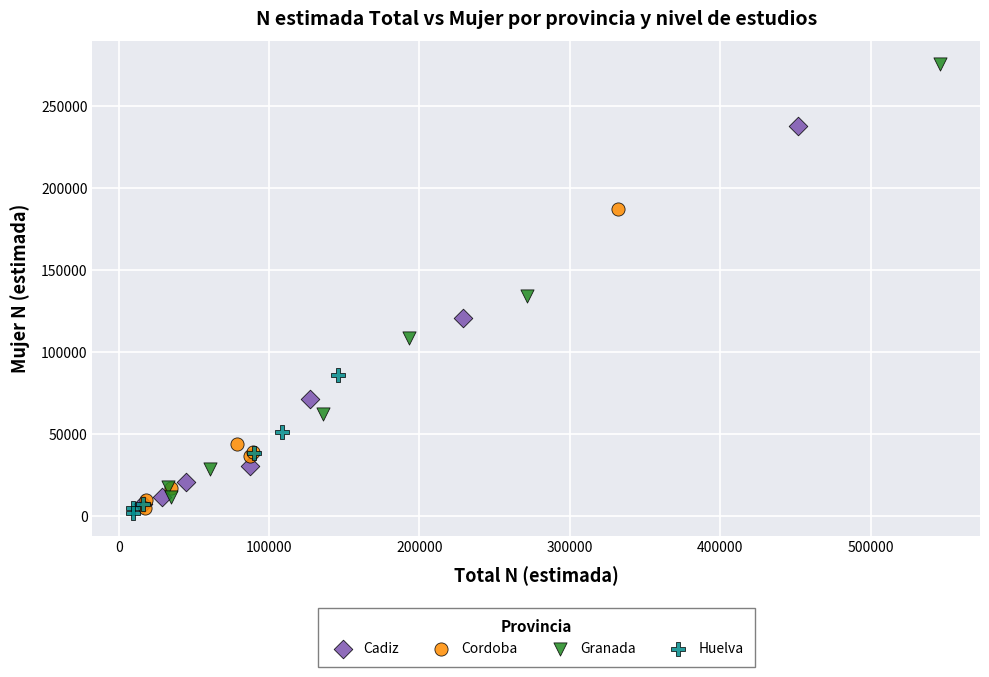

Which series has the widest spread of Y values?

Granada